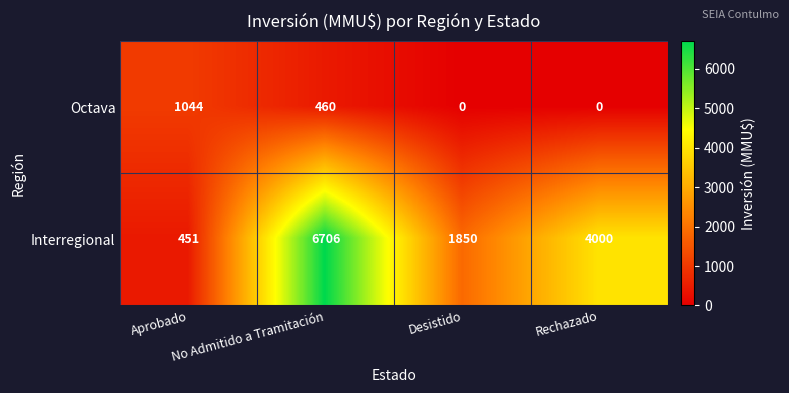

Which series has the largest range (max minus min)?

Interregional